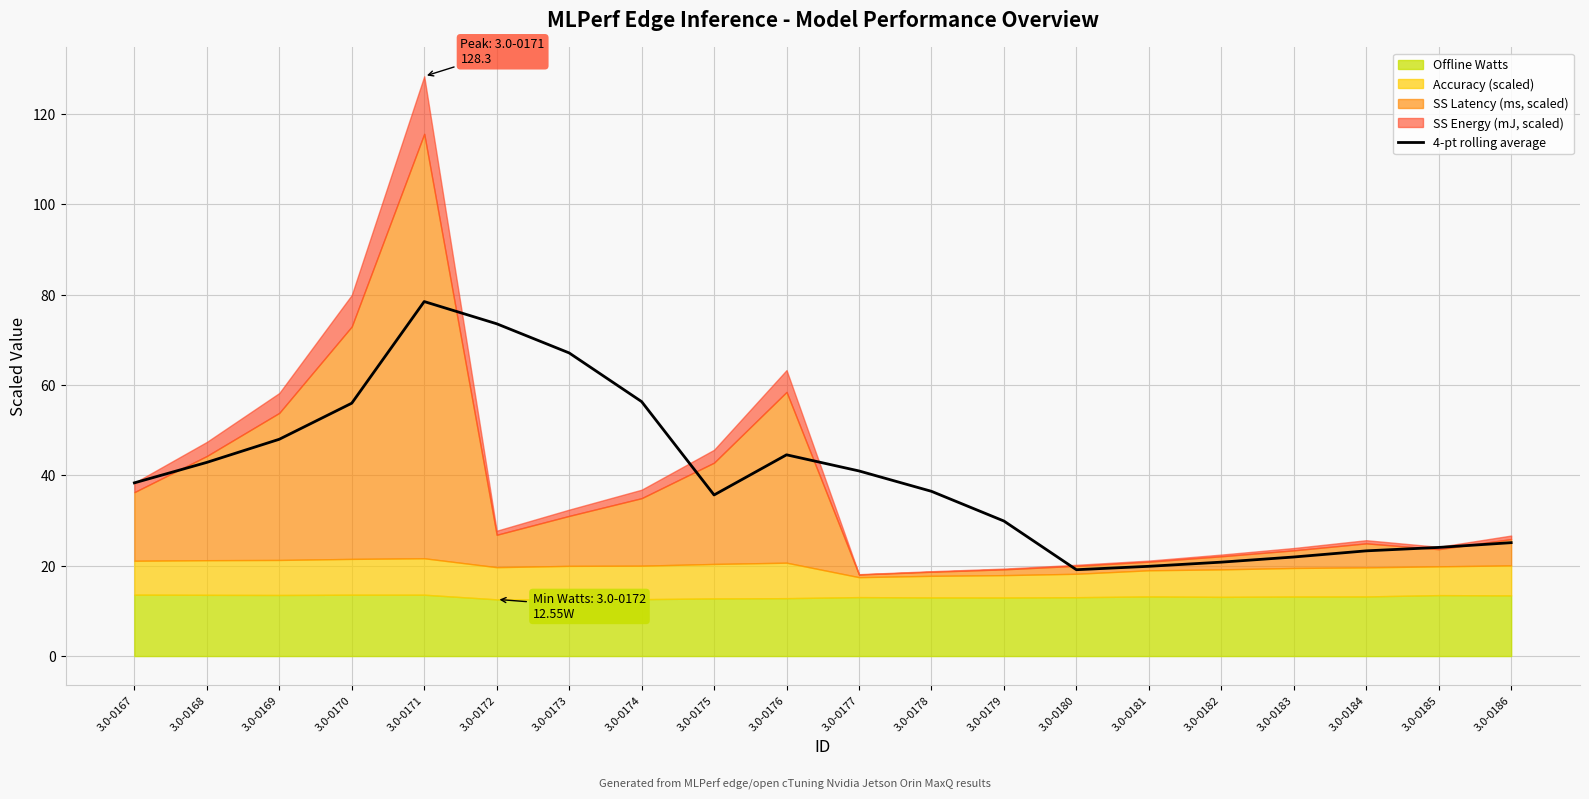

List the labels in order of value, largest first.

3.0-0171, 3.0-0172, 3.0-0173, 3.0-0174, 3.0-0170, 3.0-0169, 3.0-0176, 3.0-0168, 3.0-0177, 3.0-0167, 3.0-0178, 3.0-0175, 3.0-0179, 3.0-0186, 3.0-0185, 3.0-0184, 3.0-0183, 3.0-0182, 3.0-0181, 3.0-0180